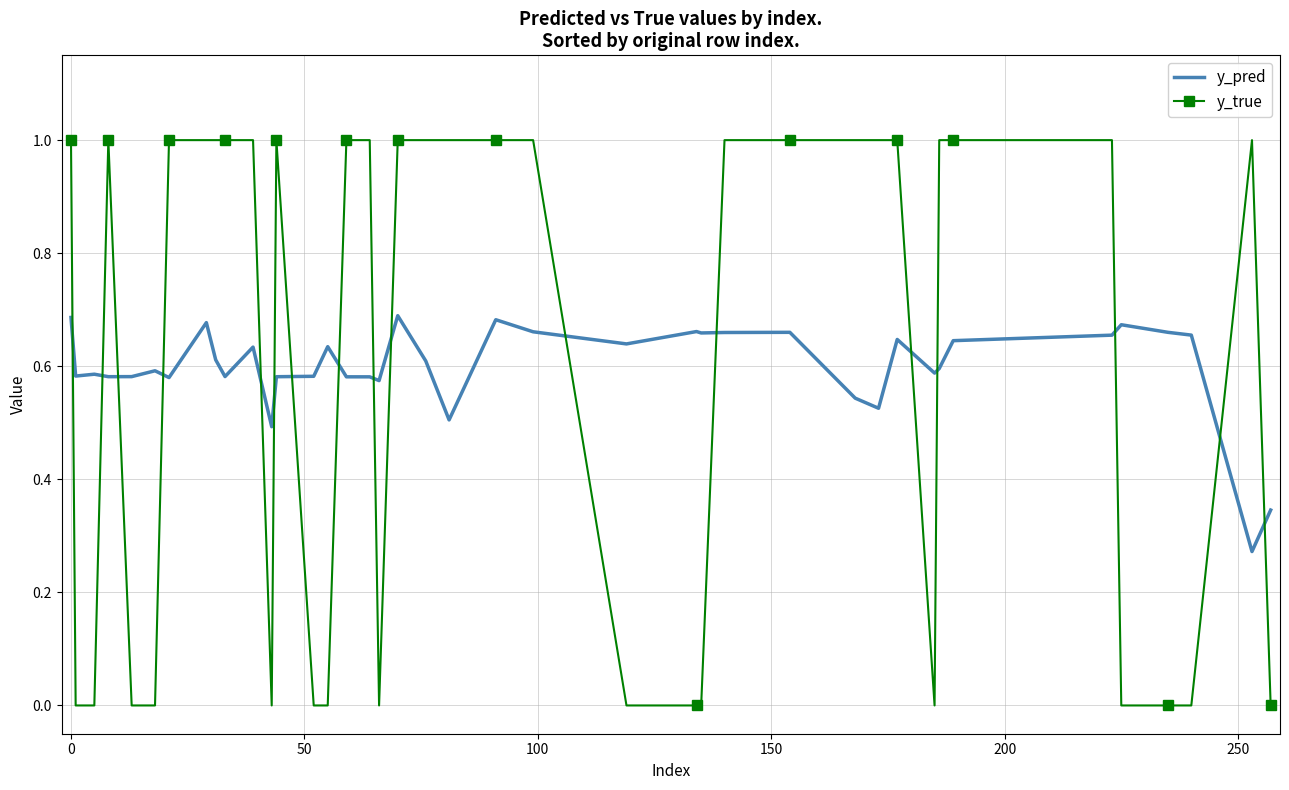

After their last crossing, which series has the higher values: y_pred or y_true?

y_pred